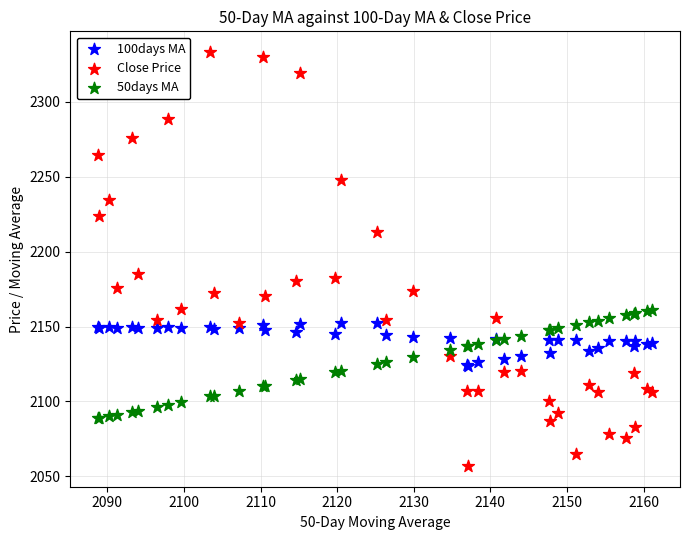

What are all the series names shown in the legend?

100days MA, Close Price, 50days MA